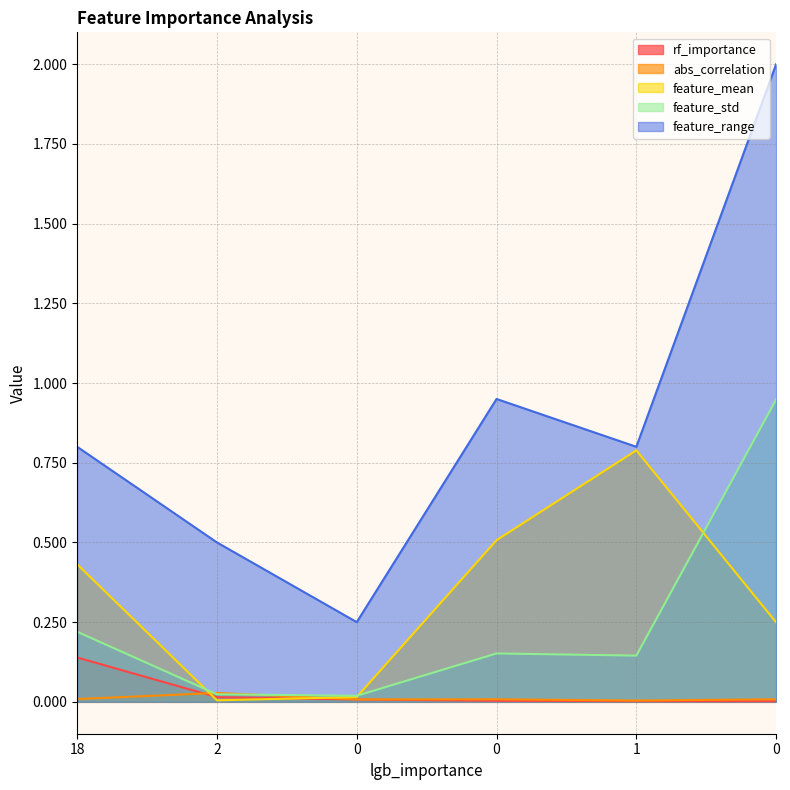

What are all the series names shown in the legend?

rf_importance, abs_correlation, feature_mean, feature_std, feature_range